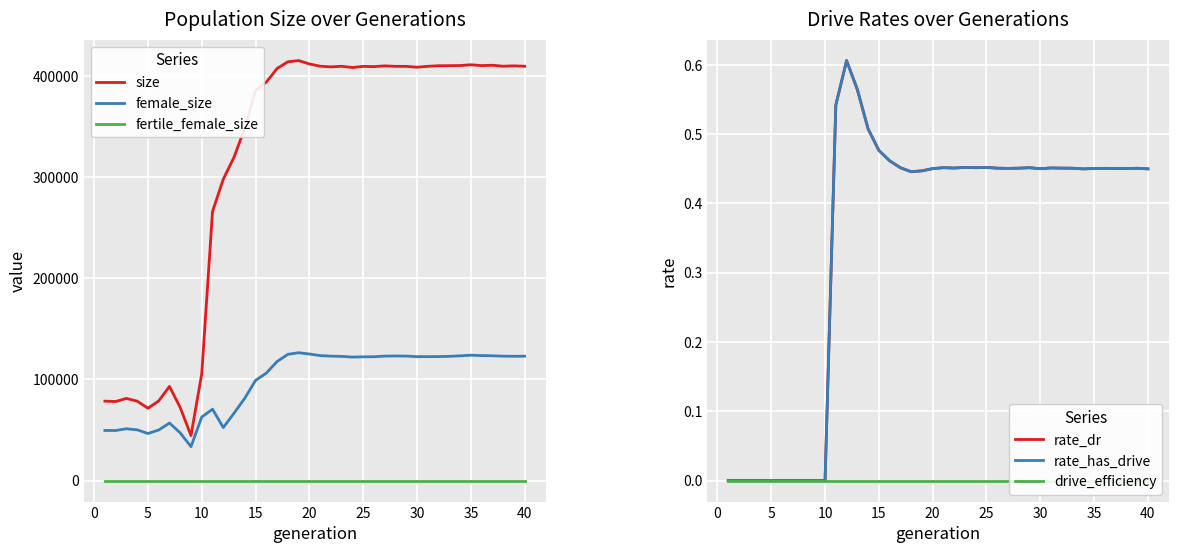

Which series has the largest total across all categories?

size